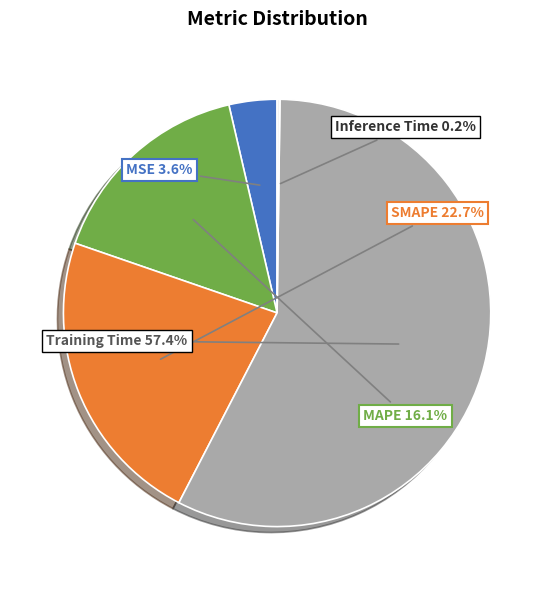

Is MAPE the majority of the pie?

No